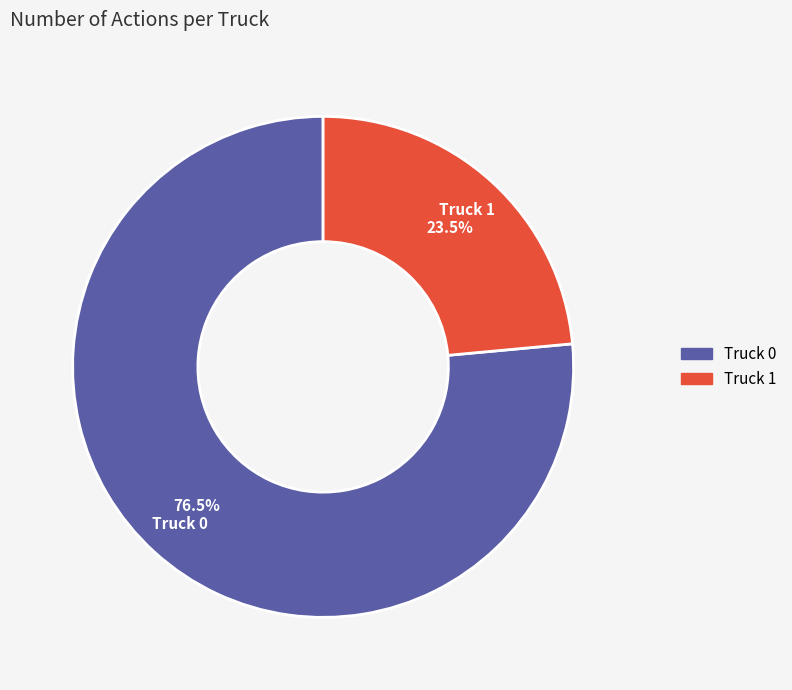

To the nearest percent, what is the difference between the largest and smallest slice percentages?

53%